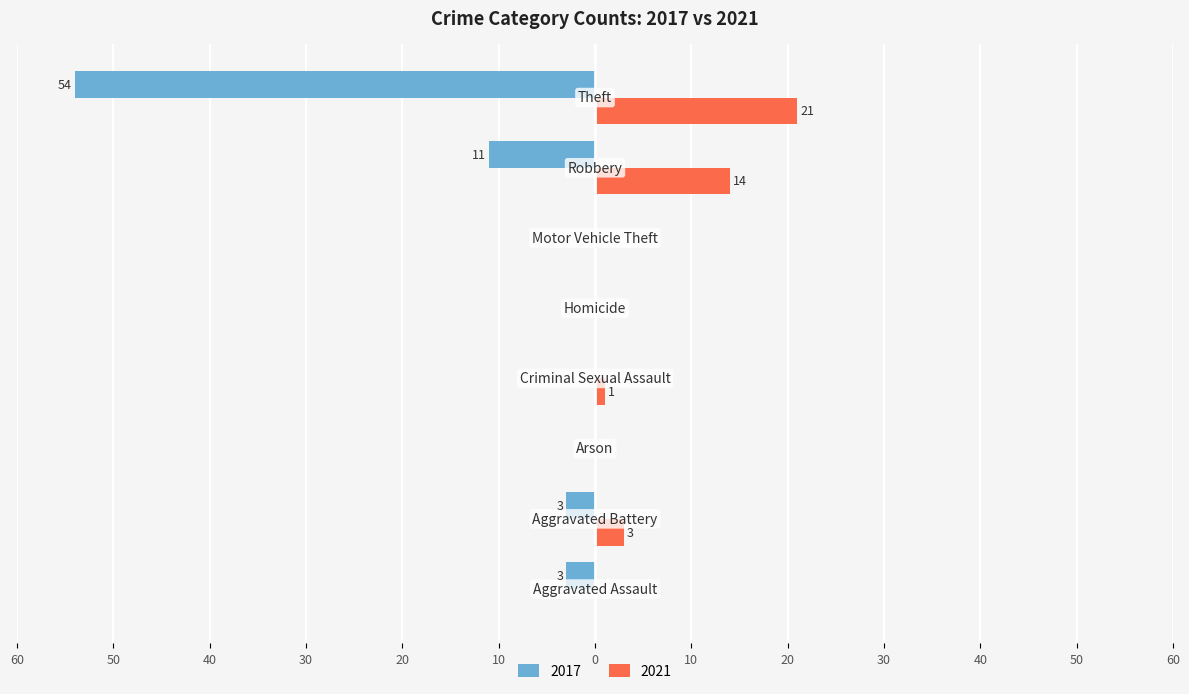

What are all the series names shown in the legend?

2017, 2021